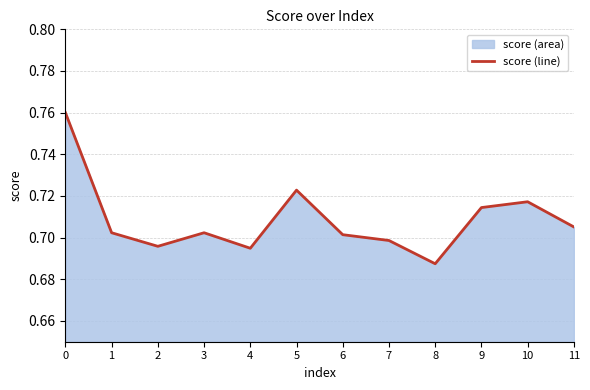

Does the chart have visible grid lines?

Yes